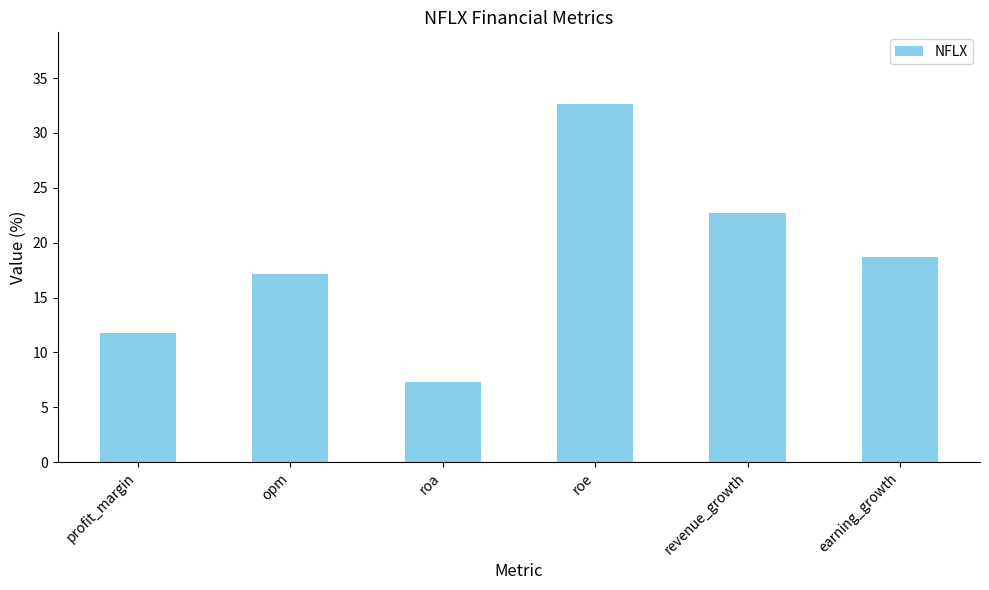

What is the label of the 6th bar from the left?

earning_growth